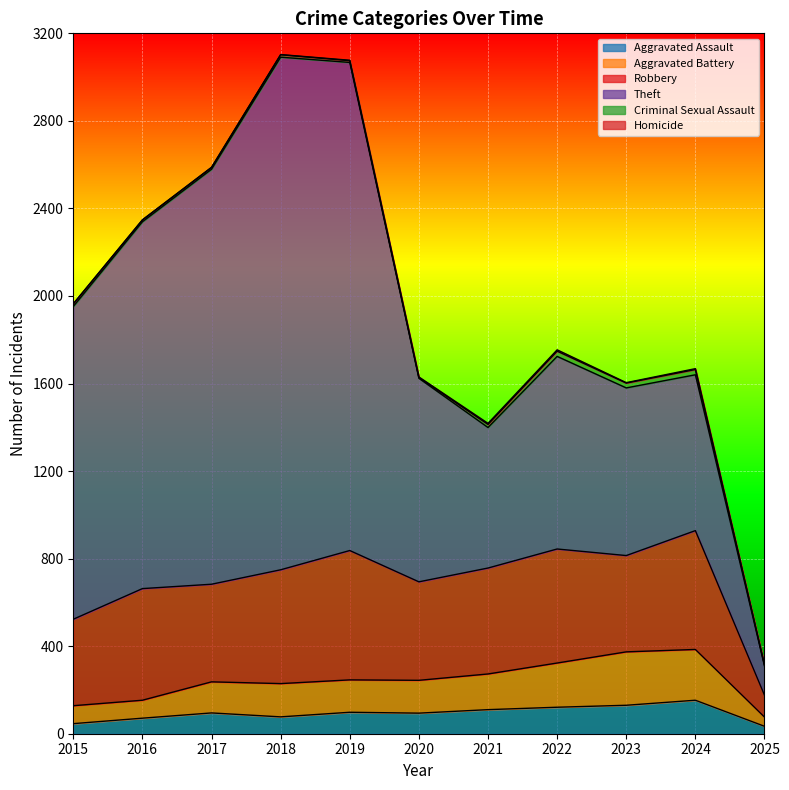

True or false: Aggravated Battery and Homicide cross at least once.

False